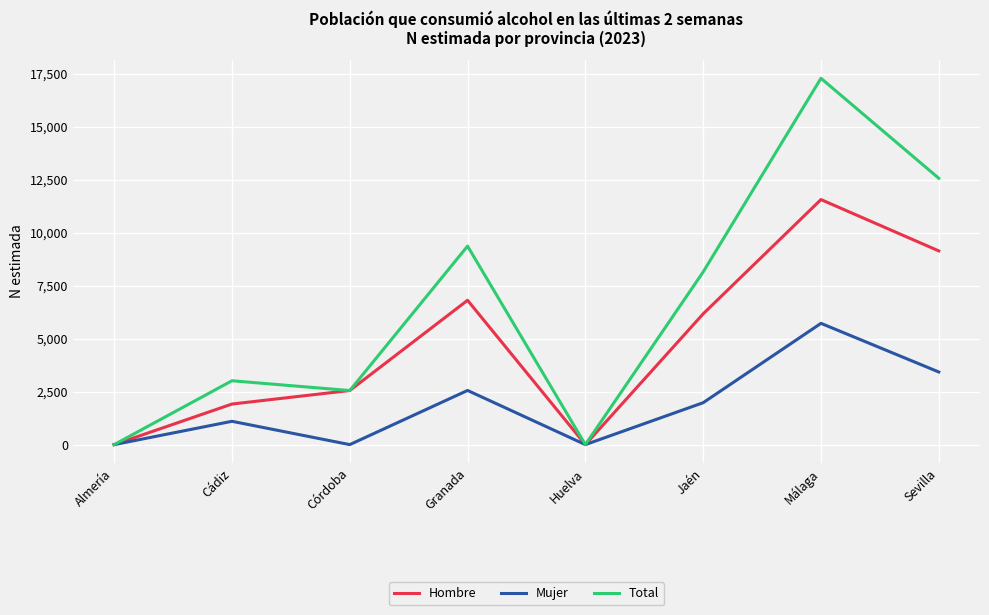

Reading left to right, list all the values displayed in this chart.

Hombre: 0	1914	2552	6810	0	6170	11562	9140
Mujer: 0	1100	0	2556	0	1977	5722	3427
Total: 0	3013	2551	9366	0	8147	17284	12567